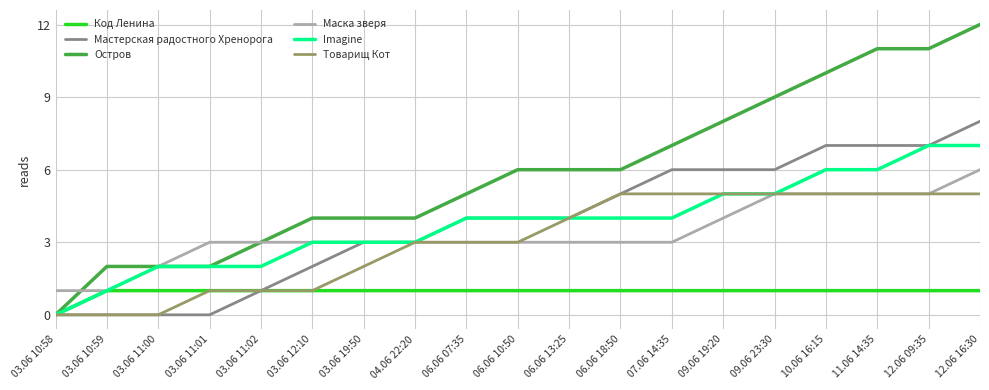

Reading right to left, what are all the values shown in this chart?

Код Ленина: 12.06 16:30=1	12.06 09:35=1	11.06 14:35=1	10.06 16:15=1	09.06 23:30=1	09.06 19:20=1	07.06 14:35=1	06.06 18:50=1	06.06 13:25=1	06.06 10:50=1	06.06 07:35=1	04.06 22:20=1	03.06 19:50=1	03.06 12:10=1	03.06 11:02=1	03.06 11:01=1	03.06 11:00=1	03.06 10:59=1	03.06 10:58=0
Мастерская радостного Хренорога: 12.06 16:30=8	12.06 09:35=7	11.06 14:35=7	10.06 16:15=7	09.06 23:30=6	09.06 19:20=6	07.06 14:35=6	06.06 18:50=5	06.06 13:25=4	06.06 10:50=4	06.06 07:35=4	04.06 22:20=3	03.06 19:50=3	03.06 12:10=2	03.06 11:02=1	03.06 11:01=0	03.06 11:00=0	03.06 10:59=0	03.06 10:58=0
Остров: 12.06 16:30=12	12.06 09:35=11	11.06 14:35=11	10.06 16:15=10	09.06 23:30=9	09.06 19:20=8	07.06 14:35=7	06.06 18:50=6	06.06 13:25=6	06.06 10:50=6	06.06 07:35=5	04.06 22:20=4	03.06 19:50=4	03.06 12:10=4	03.06 11:02=3	03.06 11:01=2	03.06 11:00=2	03.06 10:59=2	03.06 10:58=0
Маска зверя: 12.06 16:30=6	12.06 09:35=5	11.06 14:35=5	10.06 16:15=5	09.06 23:30=5	09.06 19:20=4	07.06 14:35=3	06.06 18:50=3	06.06 13:25=3	06.06 10:50=3	06.06 07:35=3	04.06 22:20=3	03.06 19:50=3	03.06 12:10=3	03.06 11:02=3	03.06 11:01=3	03.06 11:00=2	03.06 10:59=1	03.06 10:58=1
Imagine: 12.06 16:30=7	12.06 09:35=7	11.06 14:35=6	10.06 16:15=6	09.06 23:30=5	09.06 19:20=5	07.06 14:35=4	06.06 18:50=4	06.06 13:25=4	06.06 10:50=4	06.06 07:35=4	04.06 22:20=3	03.06 19:50=3	03.06 12:10=3	03.06 11:02=2	03.06 11:01=2	03.06 11:00=2	03.06 10:59=1	03.06 10:58=0
Товарищ Кот: 12.06 16:30=5	12.06 09:35=5	11.06 14:35=5	10.06 16:15=5	09.06 23:30=5	09.06 19:20=5	07.06 14:35=5	06.06 18:50=5	06.06 13:25=4	06.06 10:50=3	06.06 07:35=3	04.06 22:20=3	03.06 19:50=2	03.06 12:10=1	03.06 11:02=1	03.06 11:01=1	03.06 11:00=0	03.06 10:59=0	03.06 10:58=0